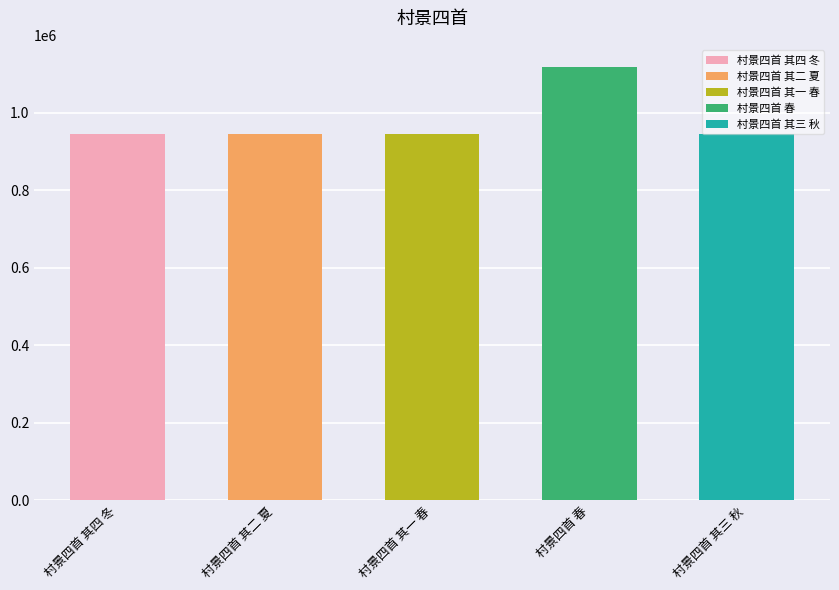

Which has a higher value, 村景四首 其四 冬 or 村景四首 其三 秋?

村景四首 其三 秋